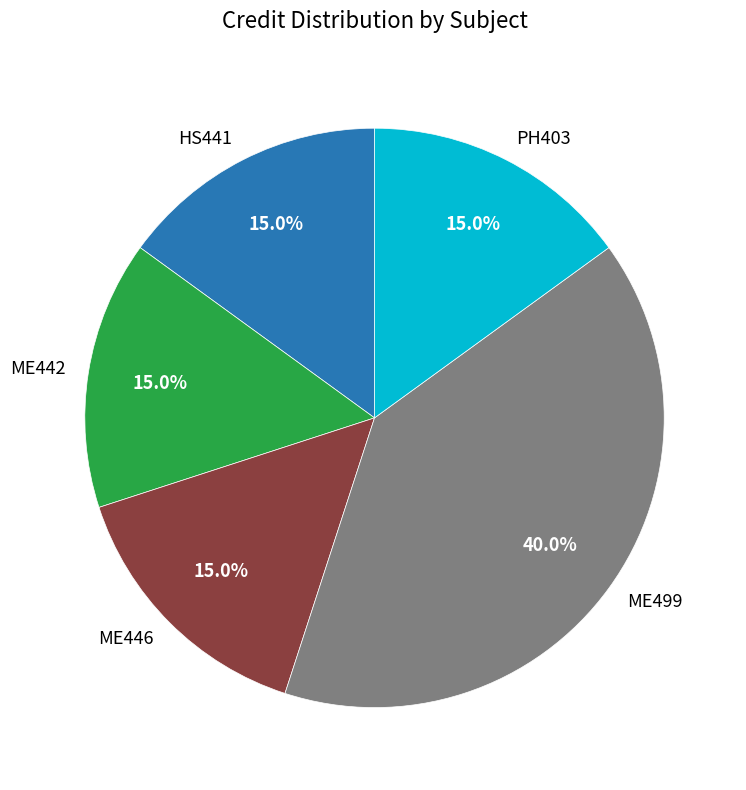

Which slice is the largest?

ME499